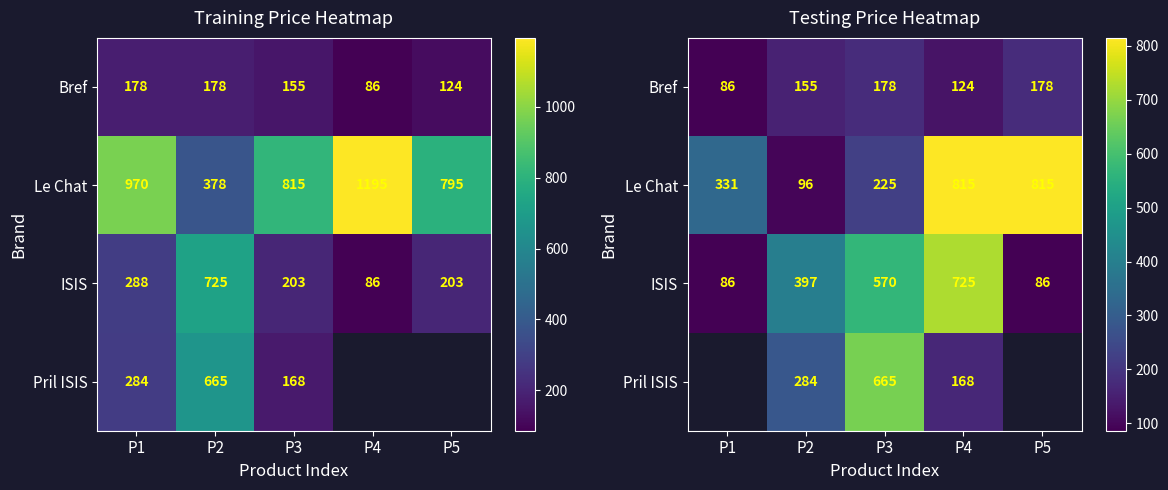

List the series in order of their peak value, lowest first.

Bref, Pril ISIS, ISIS, Le Chat